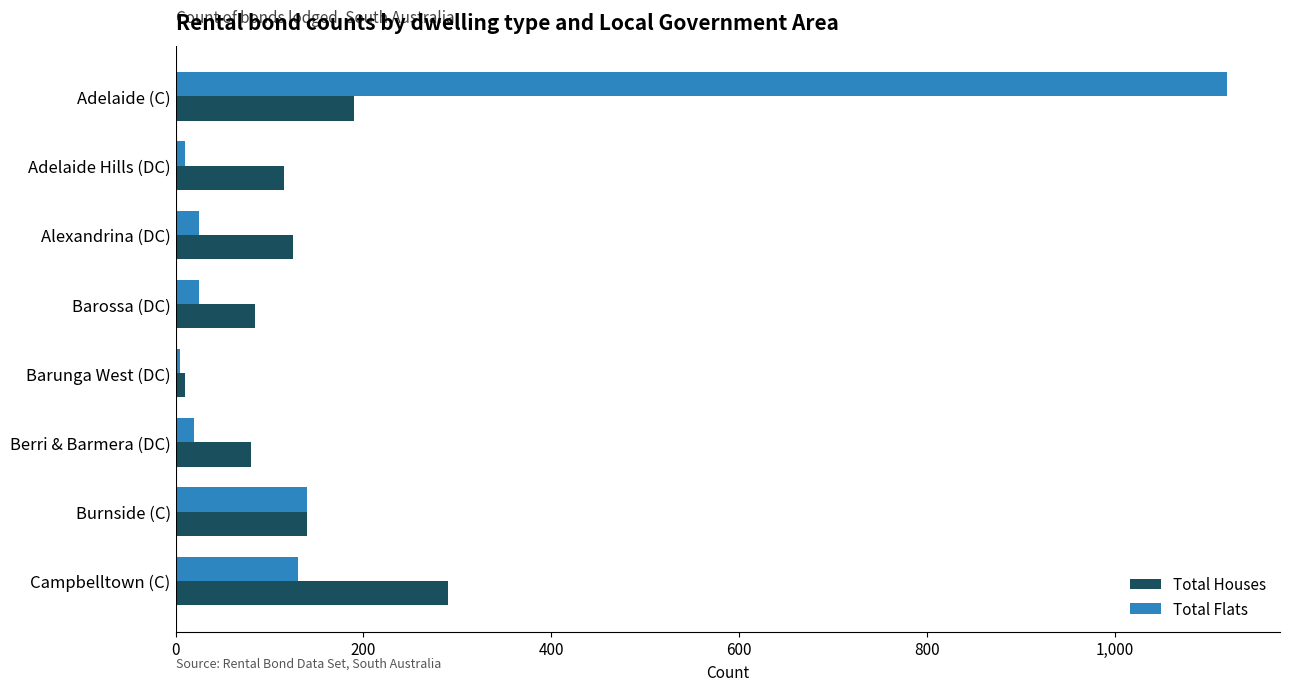

The value of Total Flats at Burnside (C) is 140. True or false?

True